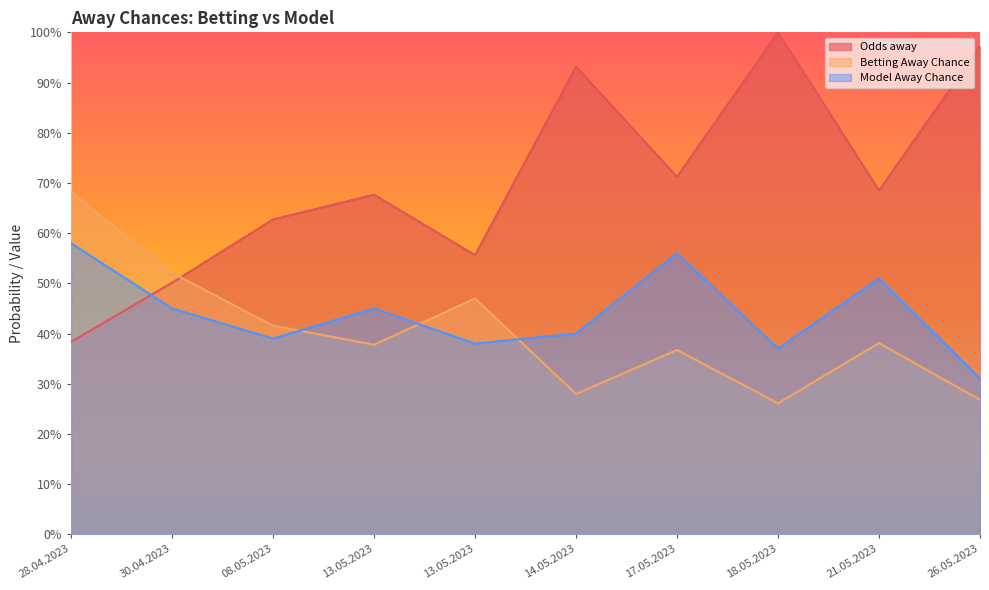

What is the sum of the Betting Away Chance values at 14.05.2023 and 13.05.2023?

0.7